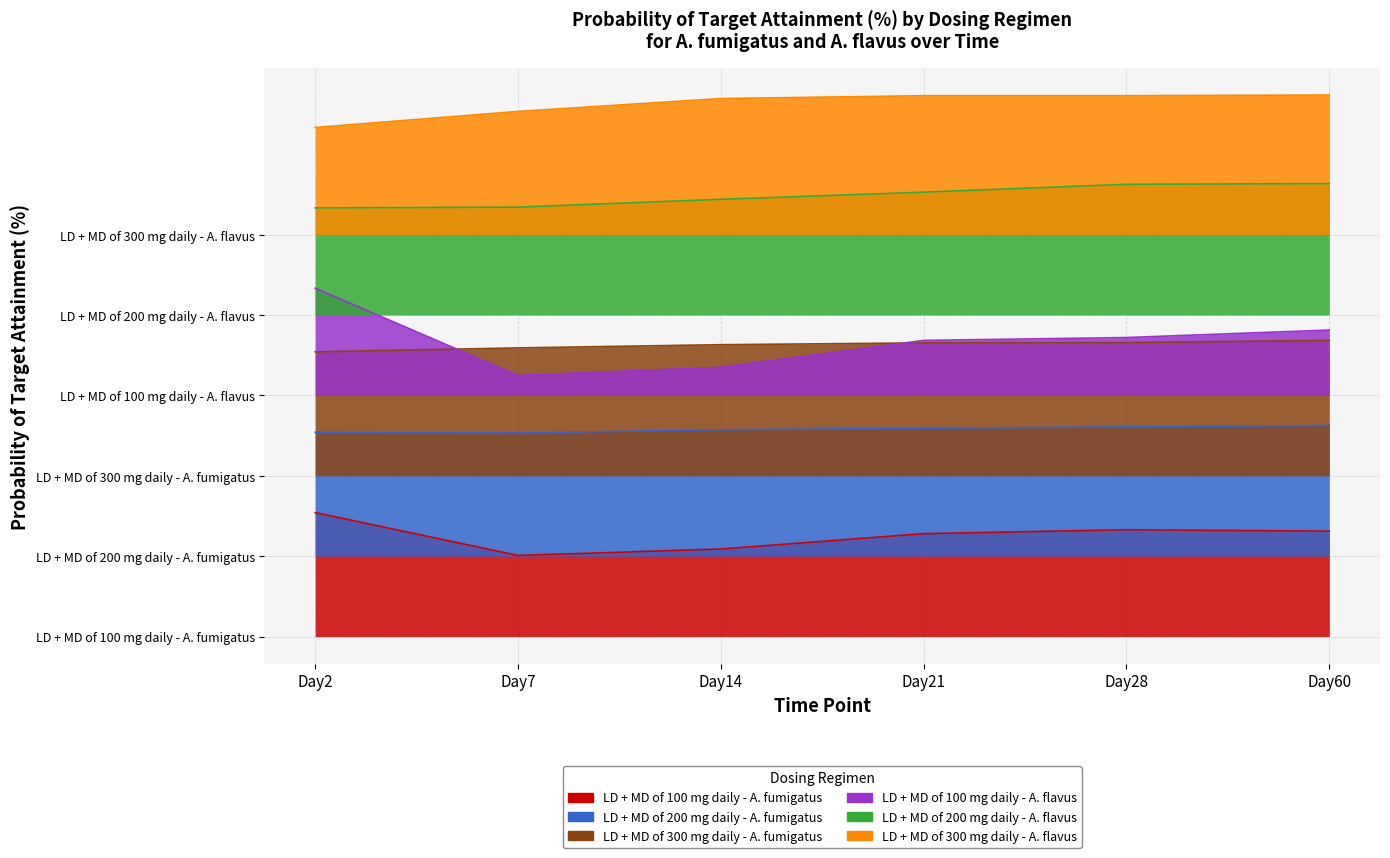

Count the number of data series in this chart.

6